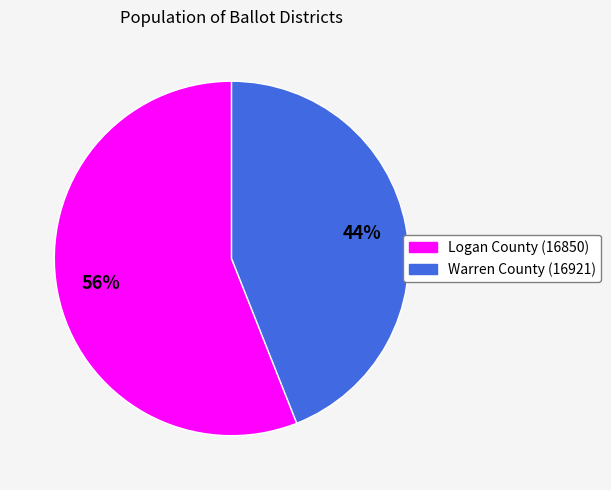

Rank the categories by value from highest to lowest.

Logan County (16850), Warren County (16921)